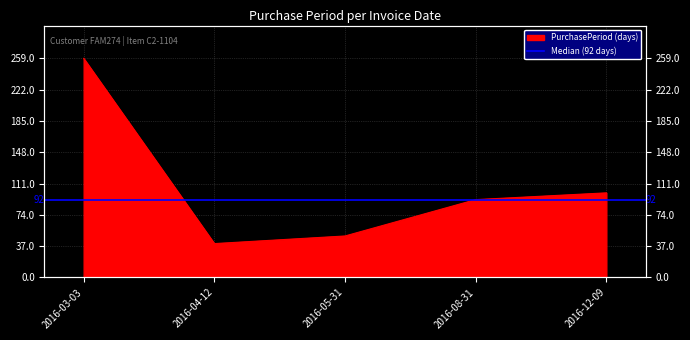

Reading right to left, what are all the values shown in this chart?

2016-12-09=100	2016-08-31=92	2016-05-31=49	2016-04-12=40	2016-03-03=259